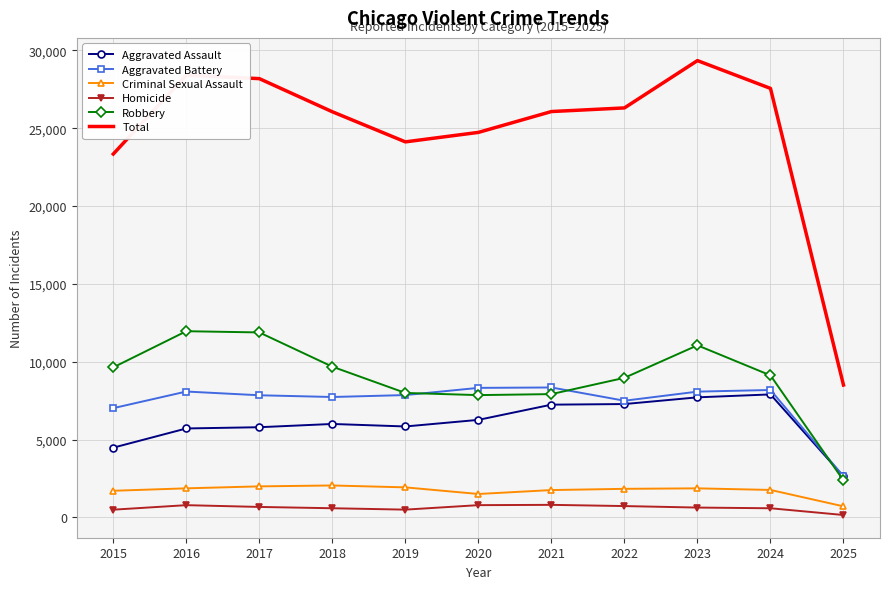

At which category is the sum across all series the highest?

2023